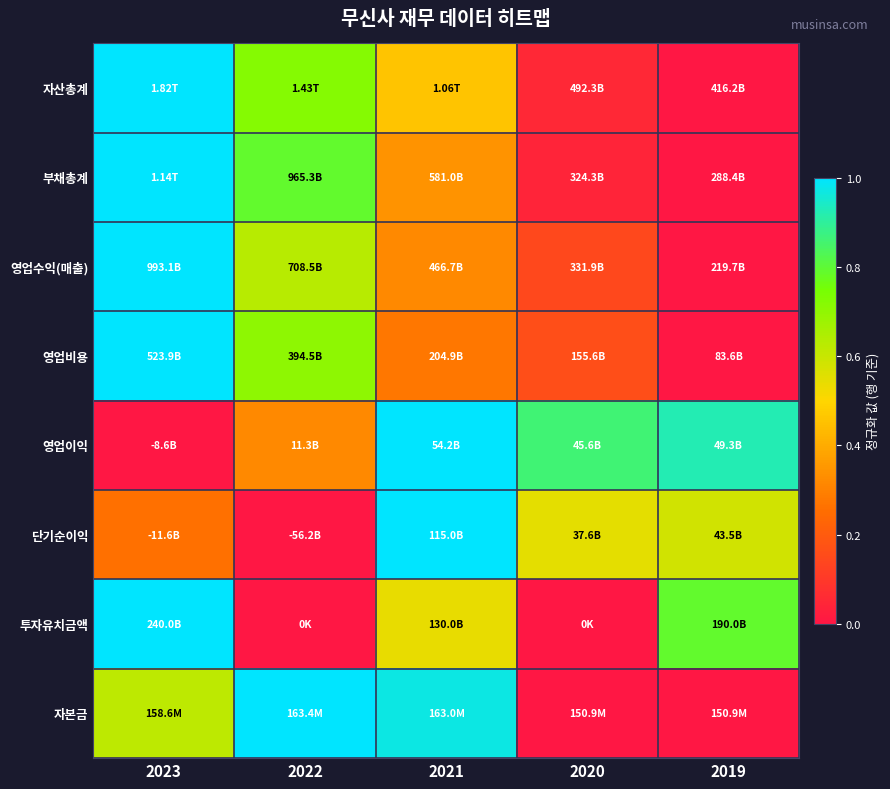

Reading left to right, extract all data points from this chart.

자산총계: 2023=1.0	2022=0.7	2021=0.5	2020=0.1	2019=0.0
부채총계: 2023=1.0	2022=0.8	2021=0.3	2020=0.0	2019=0.0
영업수익(매출): 2023=1.0	2022=0.6	2021=0.3	2020=0.1	2019=0.0
영업비용: 2023=1.0	2022=0.7	2021=0.3	2020=0.2	2019=0.0
영업이익: 2023=0.0	2022=0.3	2021=1.0	2020=0.9	2019=0.9
단기순이익: 2023=0.3	2022=0.0	2021=1.0	2020=0.5	2019=0.6
투자유치금액: 2023=1.0	2022=0.0	2021=0.5	2020=0.0	2019=0.8
자본금: 2023=0.6	2022=1.0	2021=1.0	2020=0.0	2019=0.0